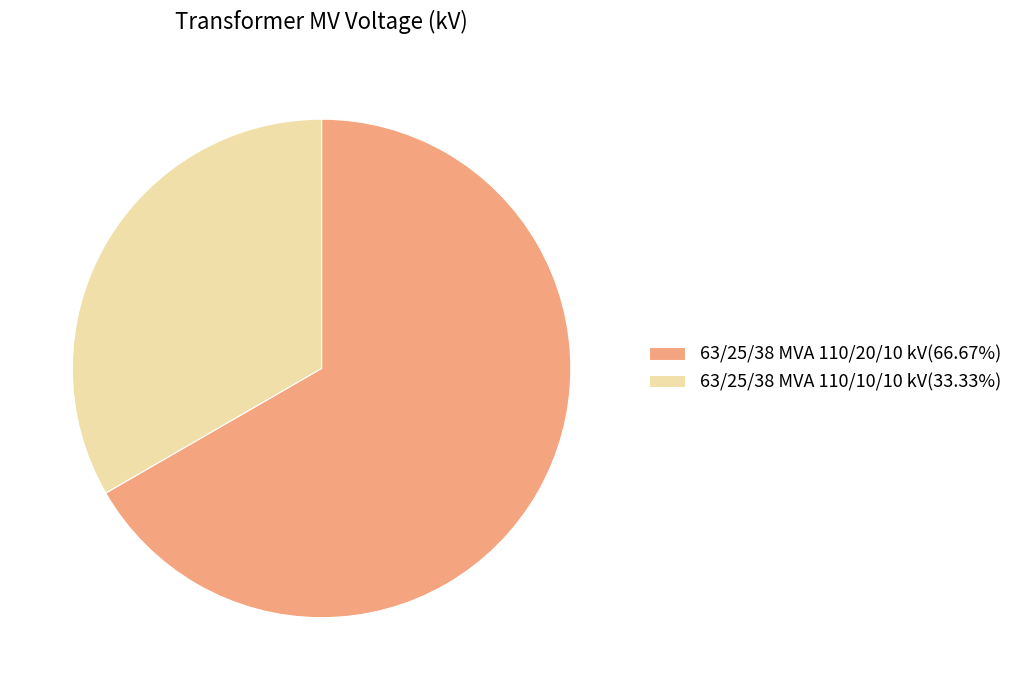

Combined, do 63/25/38 MVA 110/20/10 kV and 63/25/38 MVA 110/10/10 kV account for over 50%?

Yes